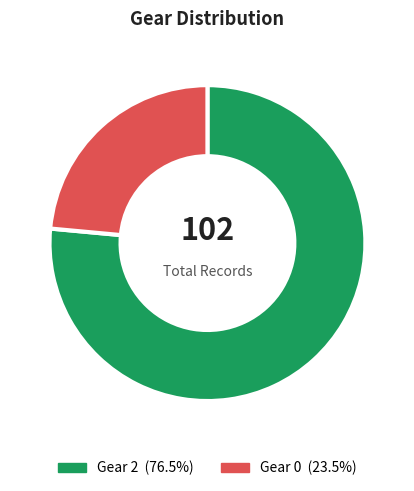

Is there any slice that represents more than half of the pie?

Yes